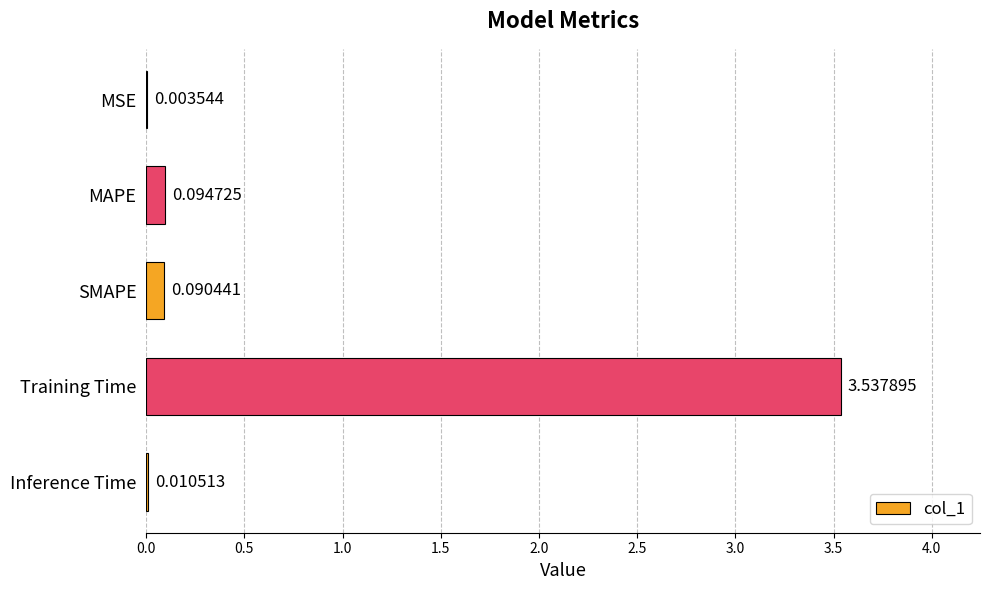

What is the sum of all values?

3.7